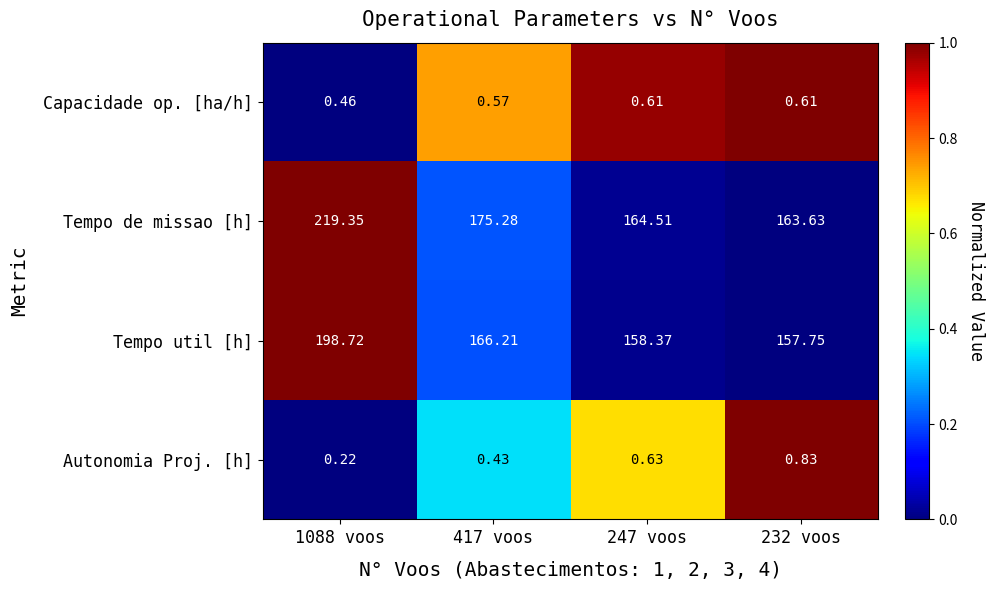

Rank the series at 417 voos from highest to lowest value.

Tempo de missao [h], Tempo util [h], Capacidade op. [ha/h], Autonomia Proj. [h]